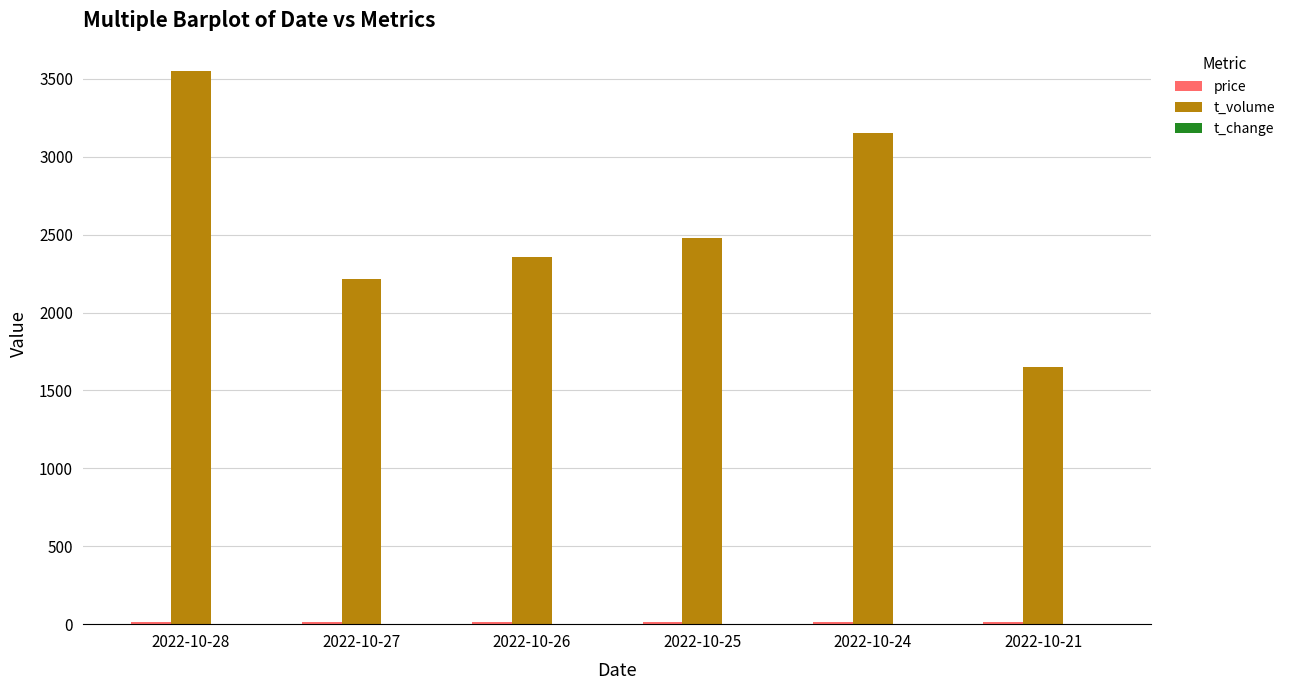

Where is t_volume nearest to the value 2601?

2022-10-25